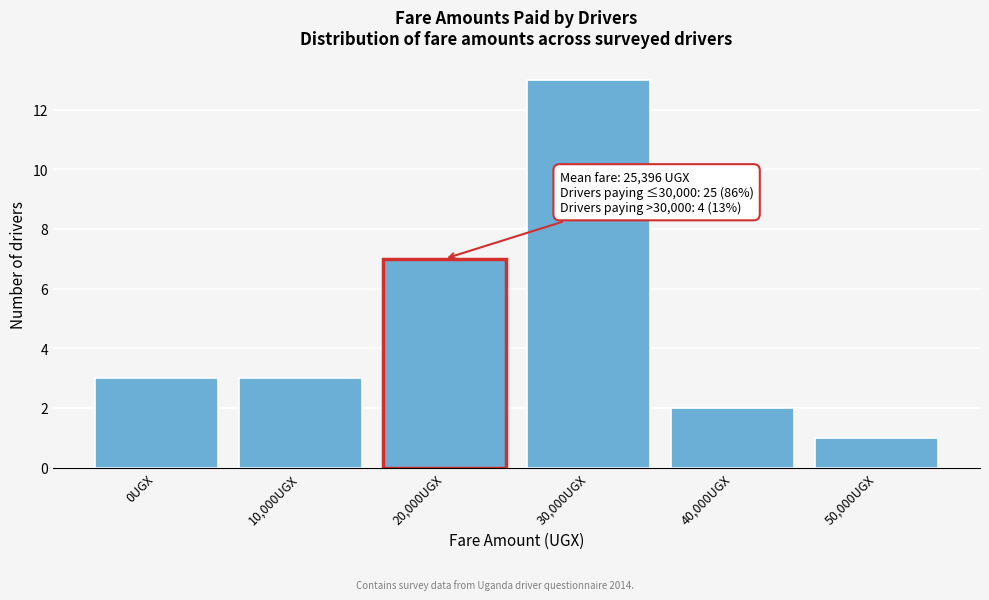

Reading left to right, extract all data points from this chart.

3	3	7	13	2	1